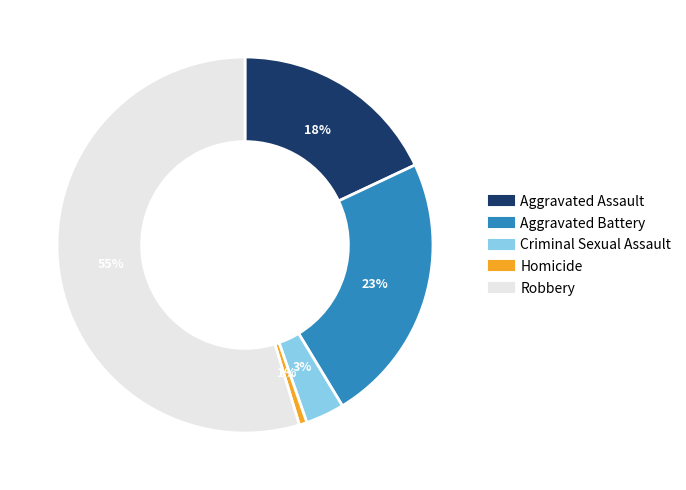

To the nearest percent, what is the combined percentage of Aggravated Assault and Criminal Sexual Assault?

21%